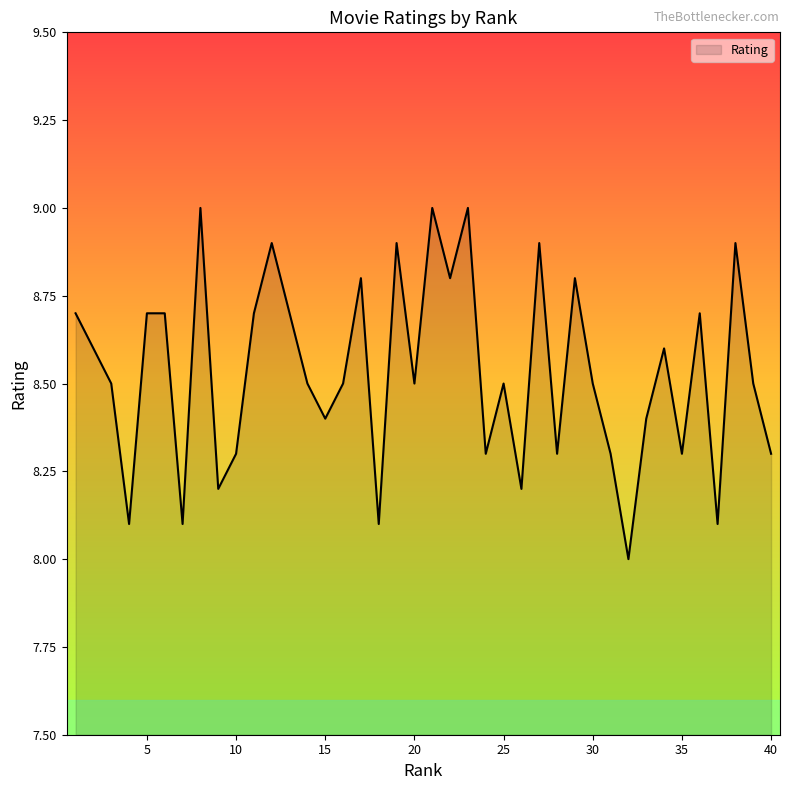

True or false: the data has more than 2 interior local peaks.

True